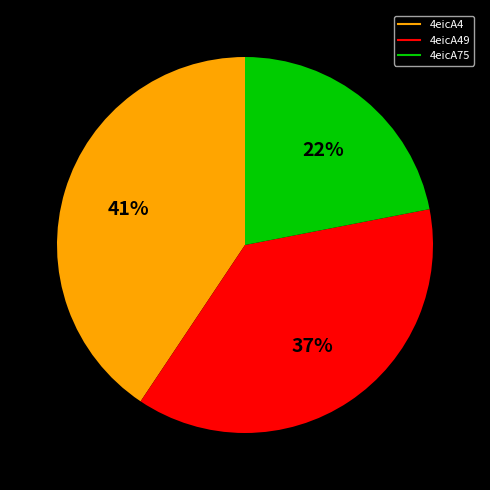

To the nearest percent, what is the average slice percentage?

33%